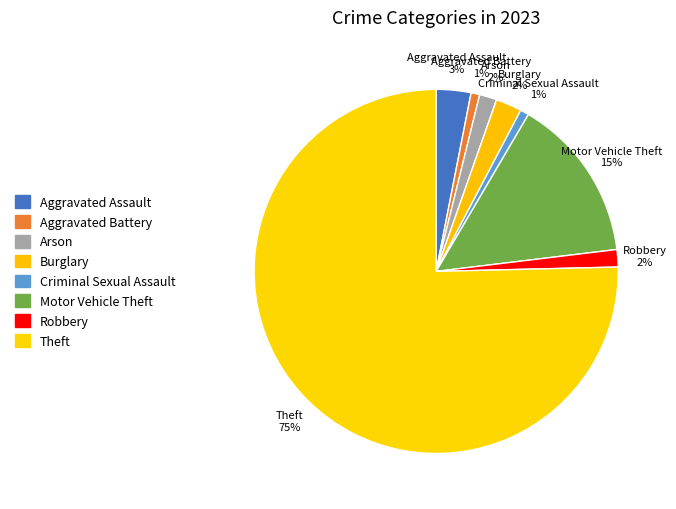

Count the number of slices in the pie.

8